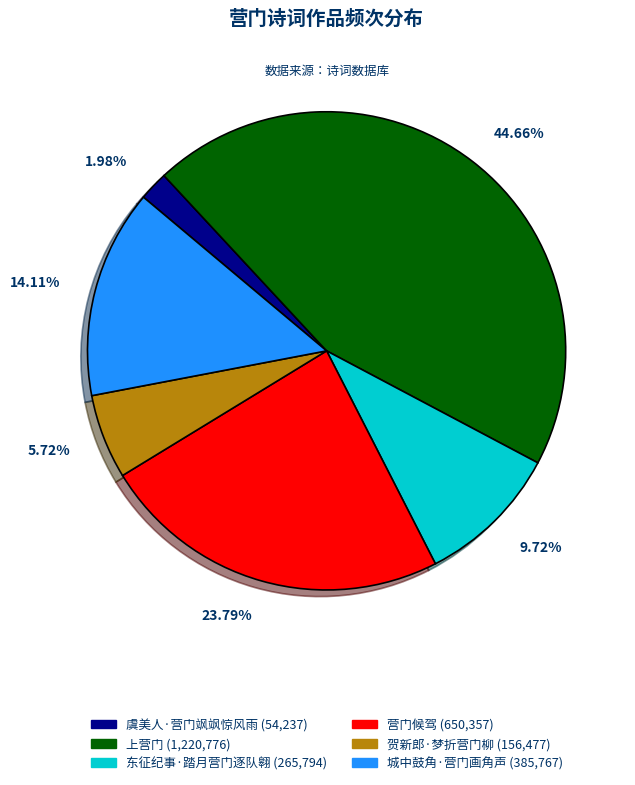

True or false: 营门候驾 accounts for 29% of the total.

False